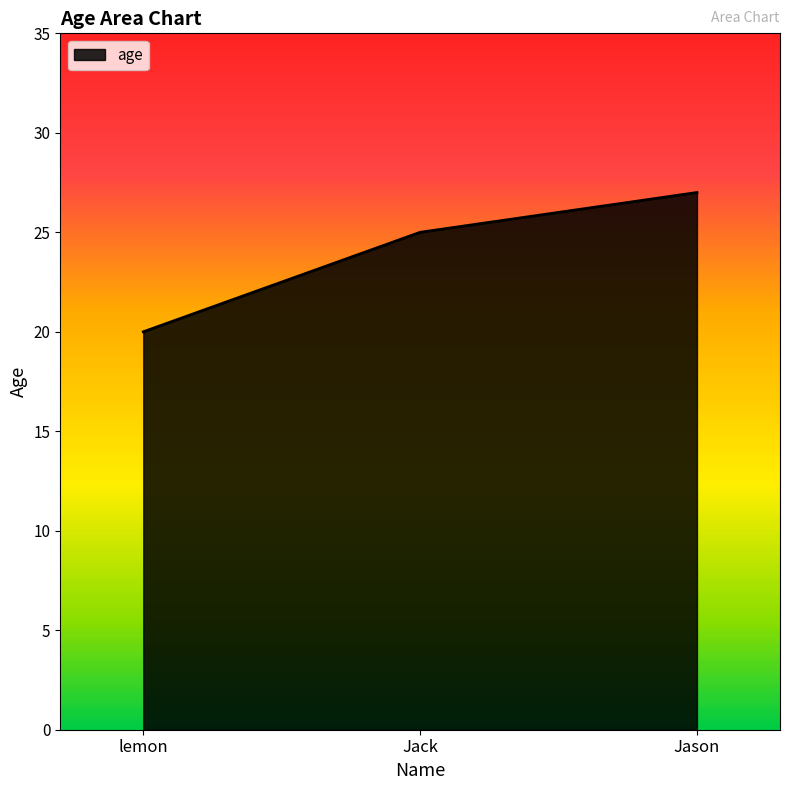

What is the difference between the values at lemon and Jack?

5